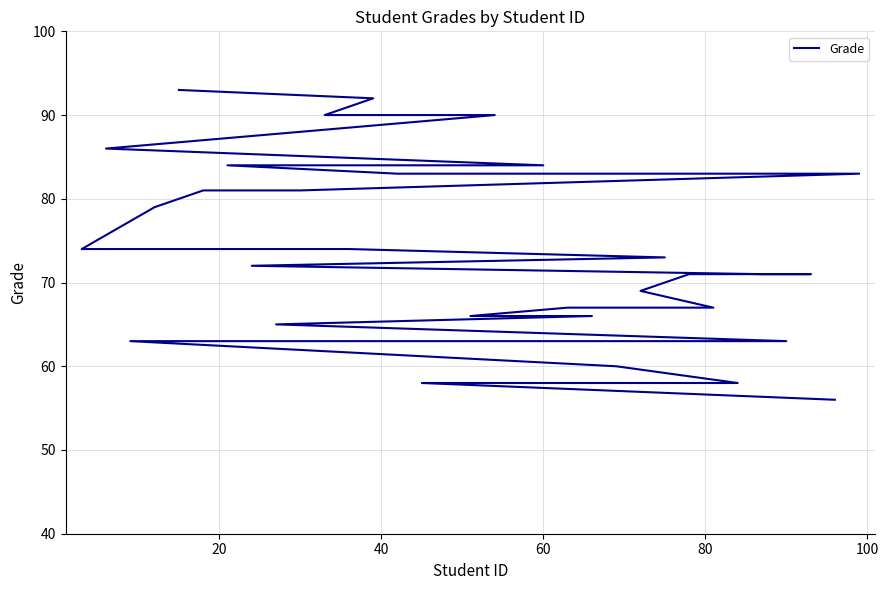

What is the greatest value displayed?

93